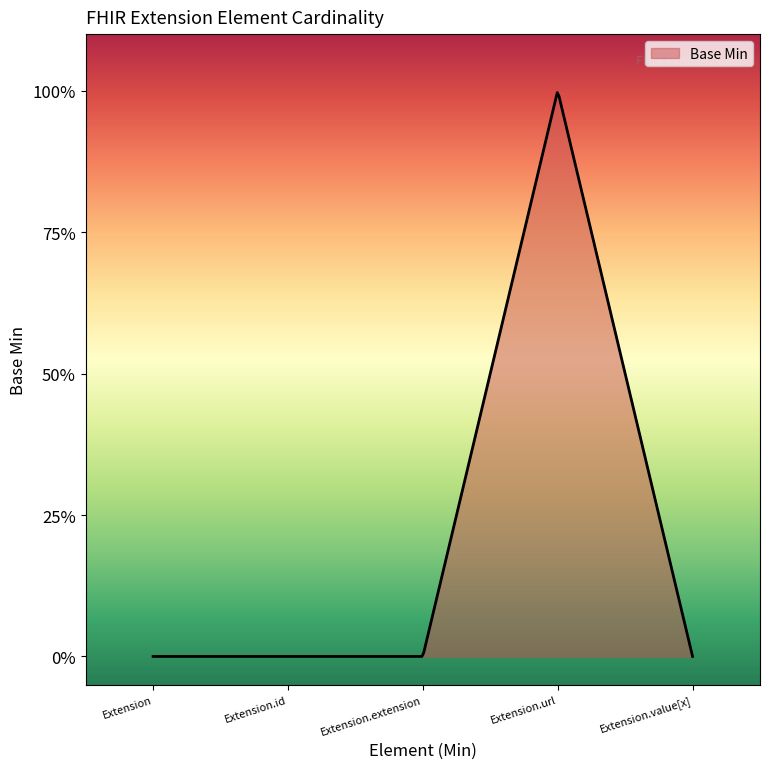

List the labels in order of value, largest first.

Extension.url, Extension, Extension.id, Extension.extension, Extension.value[x]